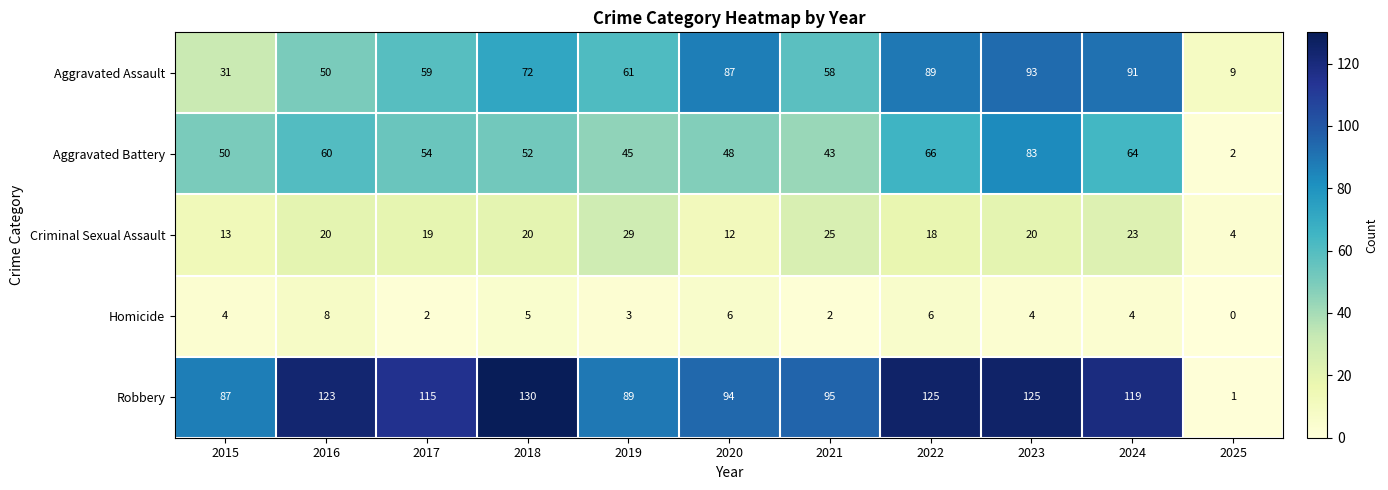

Is it true that Aggravated Assault equals 128 at 2018?

False